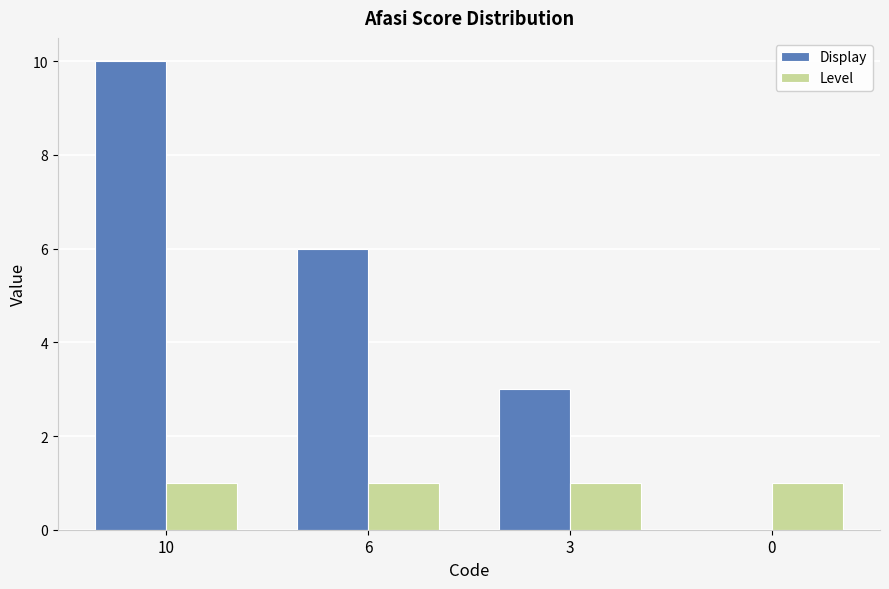

Is the value of Display at 3 greater than the value of Level at 6?

Yes